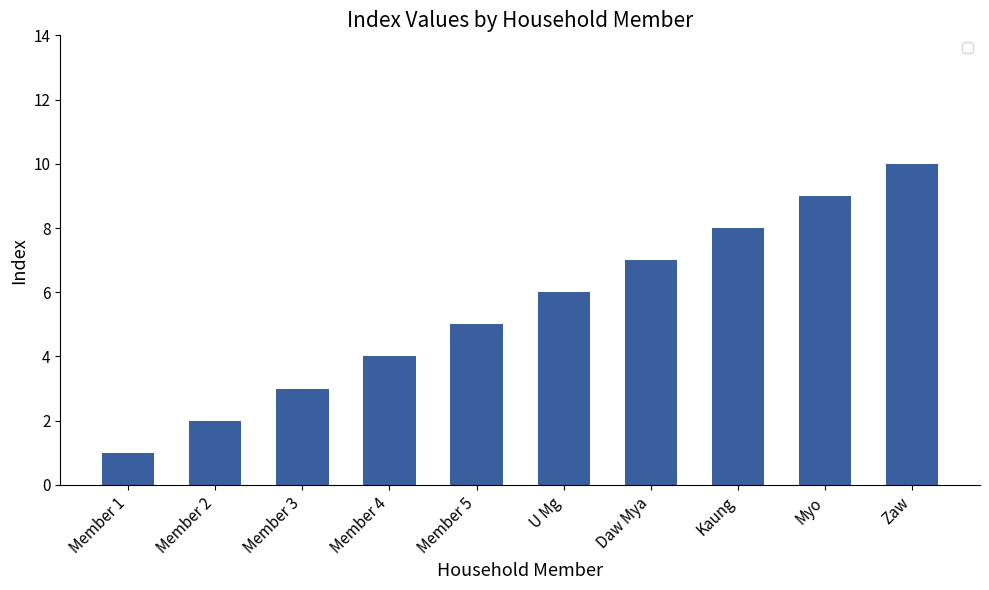

Reading left to right, list all the values displayed in this chart.

Member 1=1	Member 2=2	Member 3=3	Member 4=4	Member 5=5	U Mg=6	Daw Mya=7	Kaung=8	Myo=9	Zaw=10